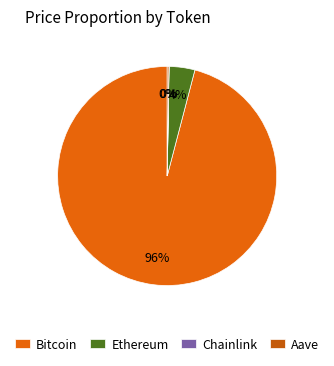

What percentage is NOT represented by Bitcoin?

4.1%